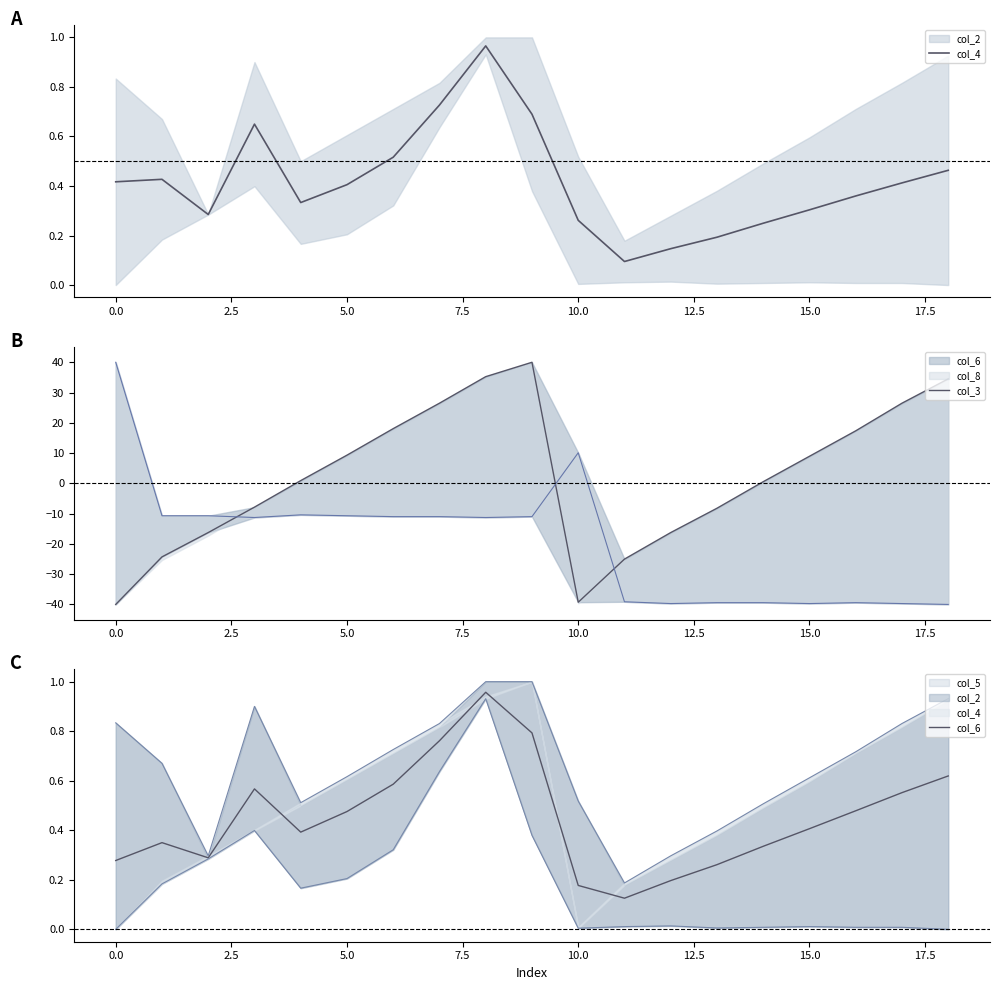

Reading right to left, transcribe all the data shown in this chart.

col_4: 0.5	0.4	0.4	0.3	0.2	0.2	0.1	0.1	0.3	0.7	1.0	0.7	0.5	0.4	0.3	0.6	0.3	0.4	0.4
col_3: 34.5	26.5	17.4	8.9	0.5	-8.2	-16.3	-25.0	-39.3	40.0	35.3	26.5	18.1	9.3	0.9	-7.9	-16.3	-24.3	-40.0
col_6: 0.6	0.6	0.5	0.4	0.3	0.3	0.2	0.1	0.2	0.8	1.0	0.8	0.6	0.5	0.4	0.6	0.3	0.4	0.3